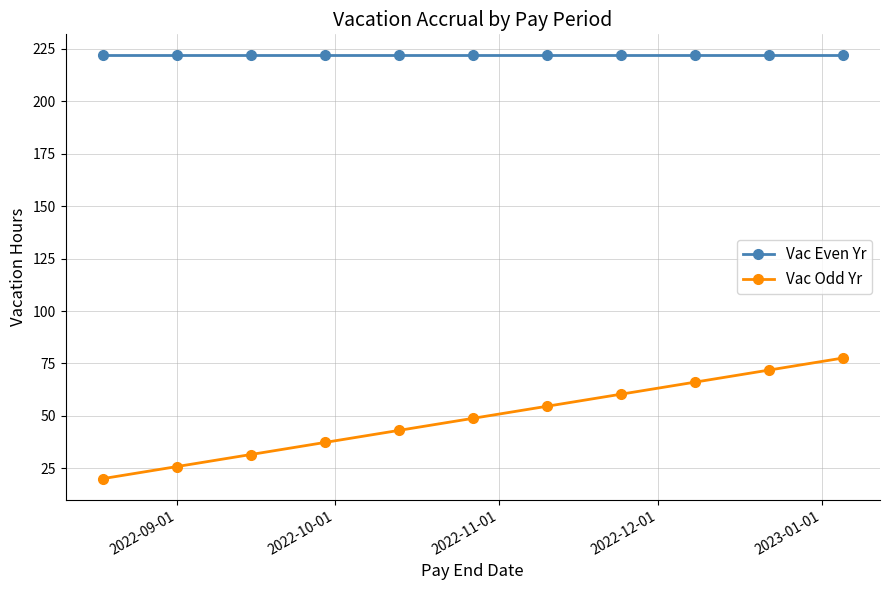

List the series in order of their peak value, highest first.

Vac Even Yr, Vac Odd Yr